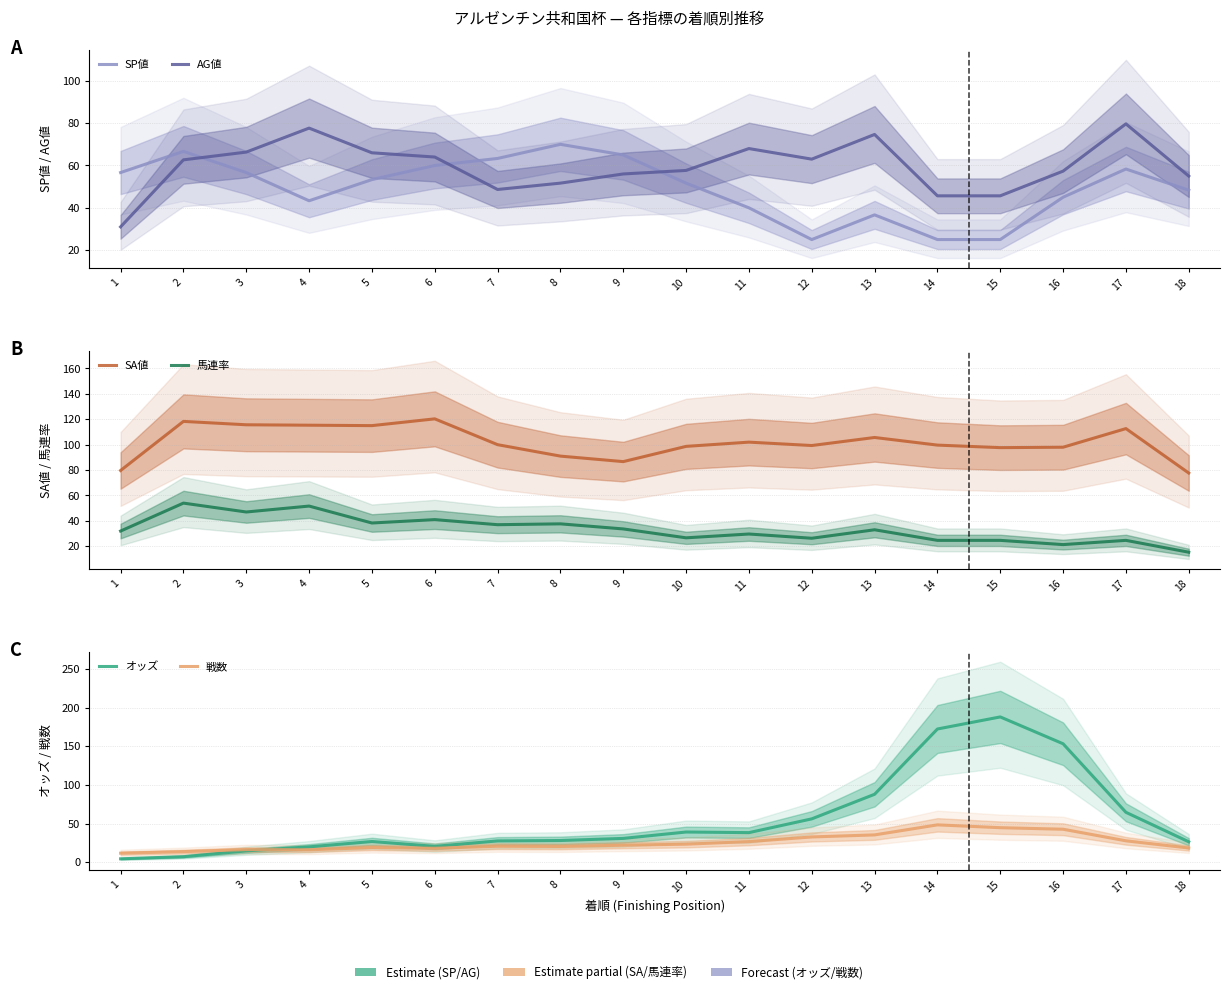

Where do オッズ and 戦数 first cross each other?

3 and 4